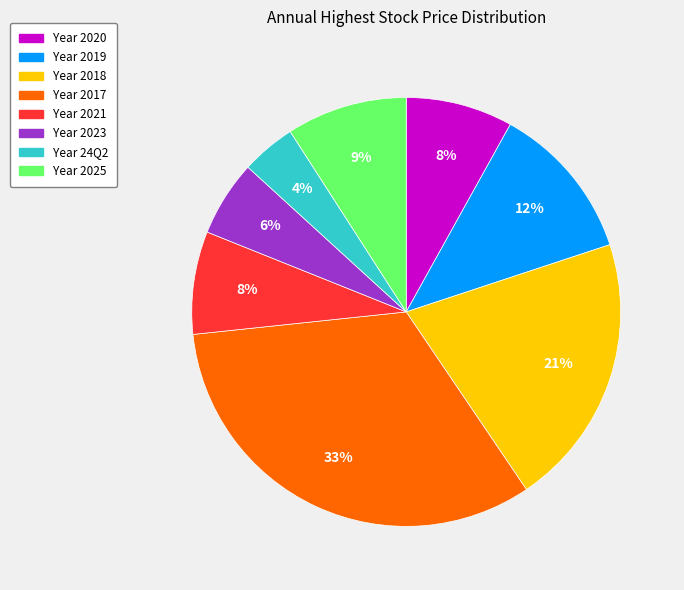

Is there any slice that represents more than half of the pie?

No